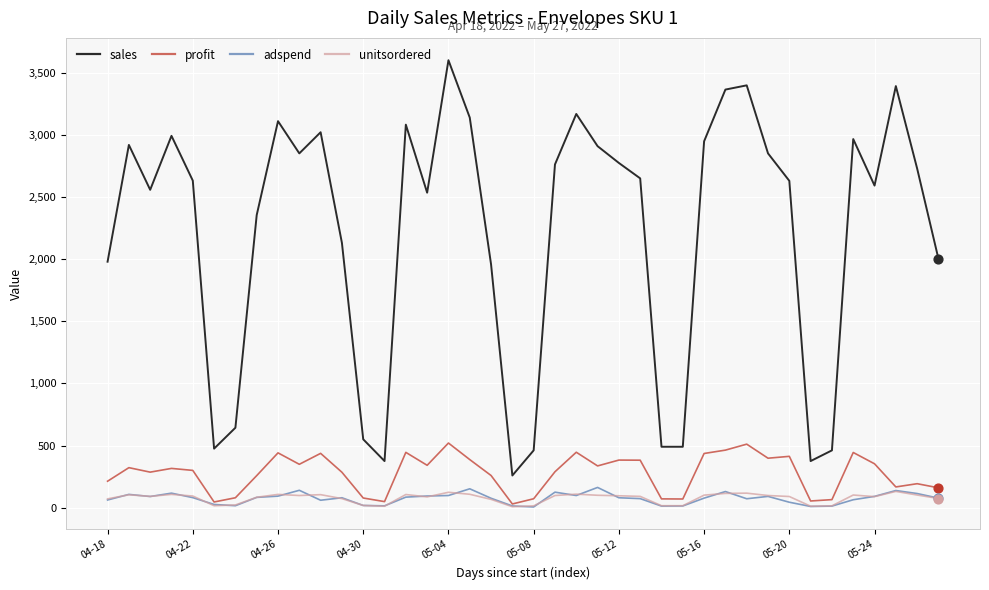

True or false: adspend and sales cross at least once.

False